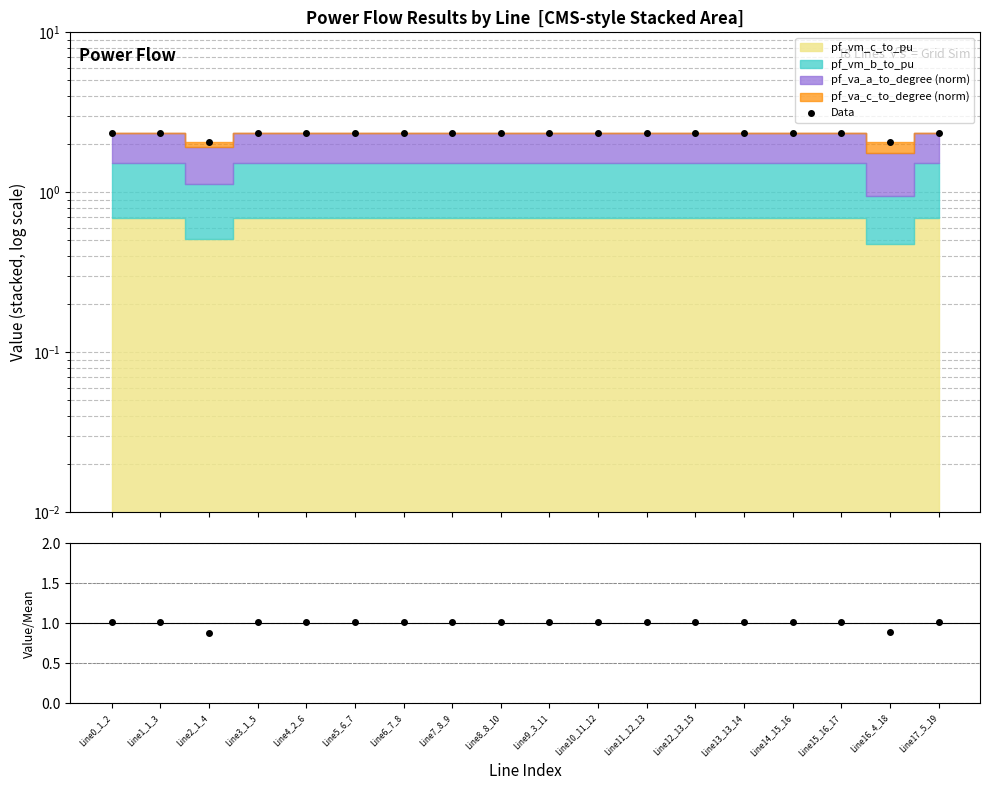

What is the label of the 11th point from the left?

Line10_11_12